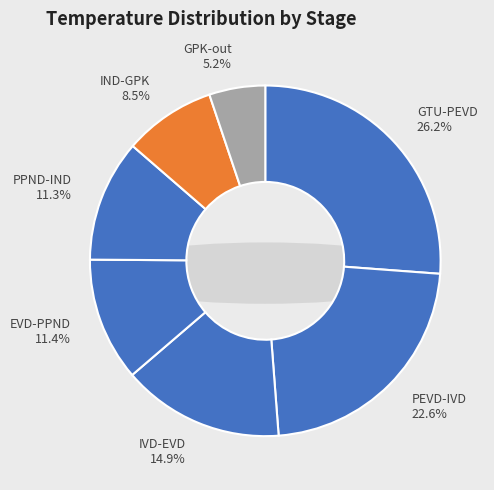

Is GTU-PEVD the majority of the pie?

No